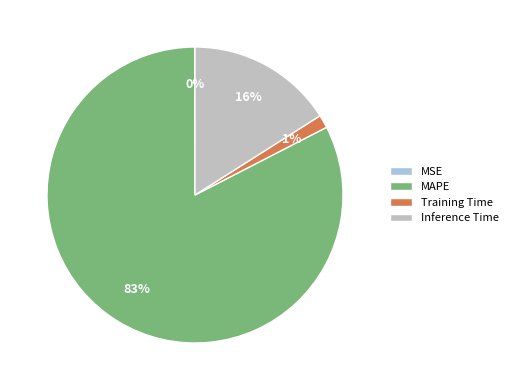

What is the majority slice?

MAPE